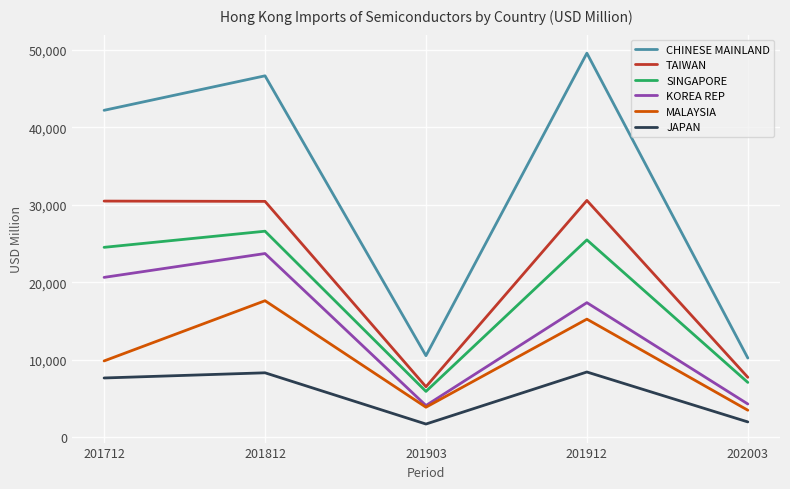

True or false: KOREA REP has more than 0 interior local peaks.

True